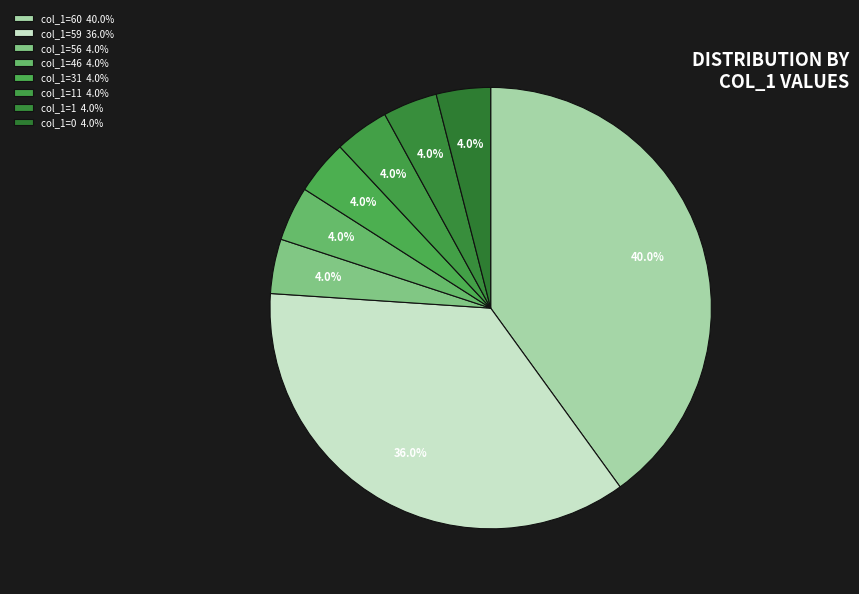

Count the number of slices in the pie.

8